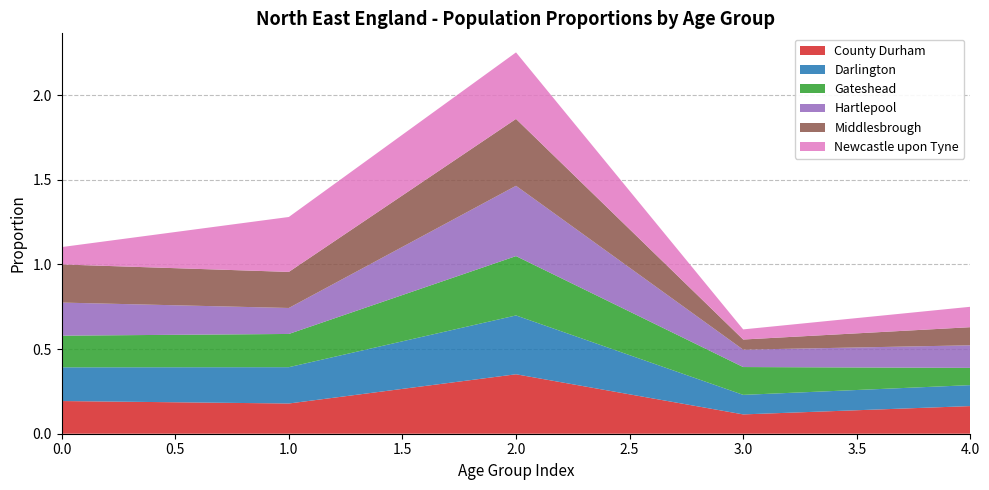

Reading left to right, extract all data points from this chart.

County Durham: 0.2	0.2	0.4	0.1	0.2
Darlington: 0.2	0.2	0.3	0.1	0.1
Gateshead: 0.2	0.2	0.4	0.2	0.1
Hartlepool: 0.2	0.2	0.4	0.1	0.1
Middlesbrough: 0.2	0.2	0.4	0.1	0.1
Newcastle upon Tyne: 0.1	0.3	0.4	0.1	0.1